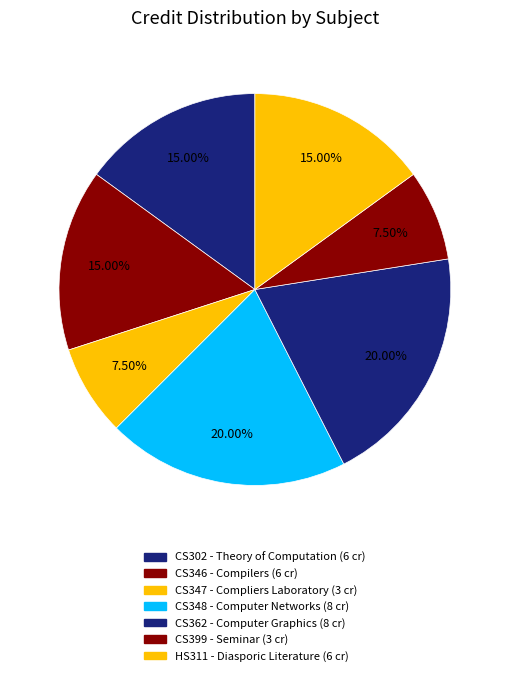

Which category has the smallest portion of the pie?

Compliers Laboratory